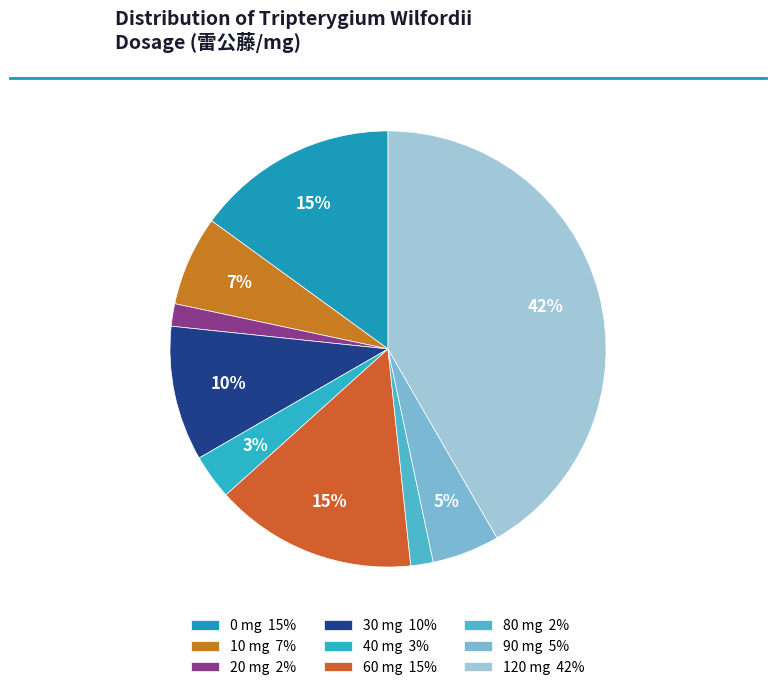

The 30 mg slice represents 10% of the pie. True or false?

True